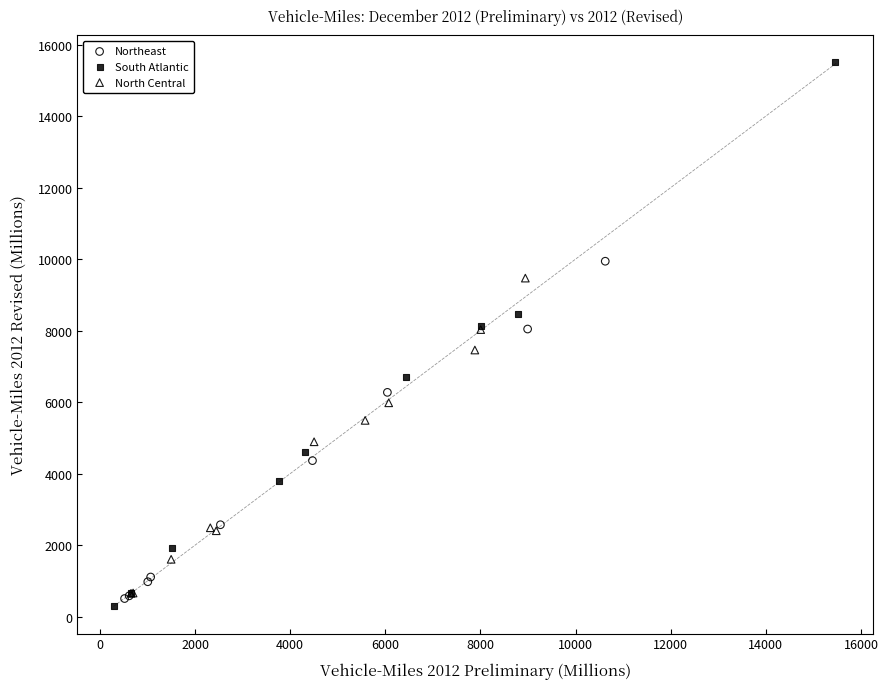

Which series contains the lowest Y value?

South Atlantic